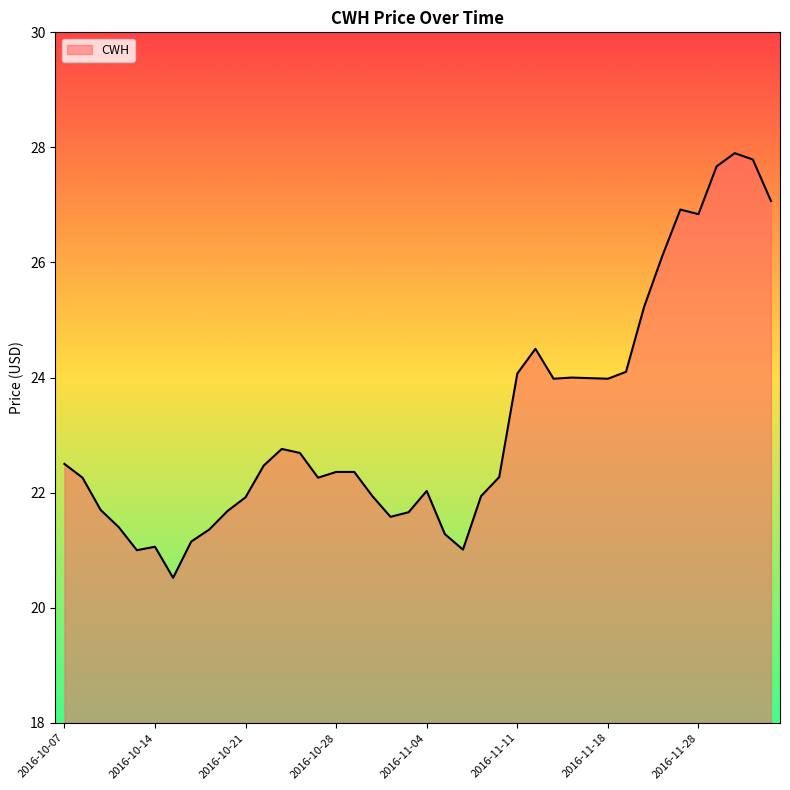

What is the greatest value displayed?

27.9